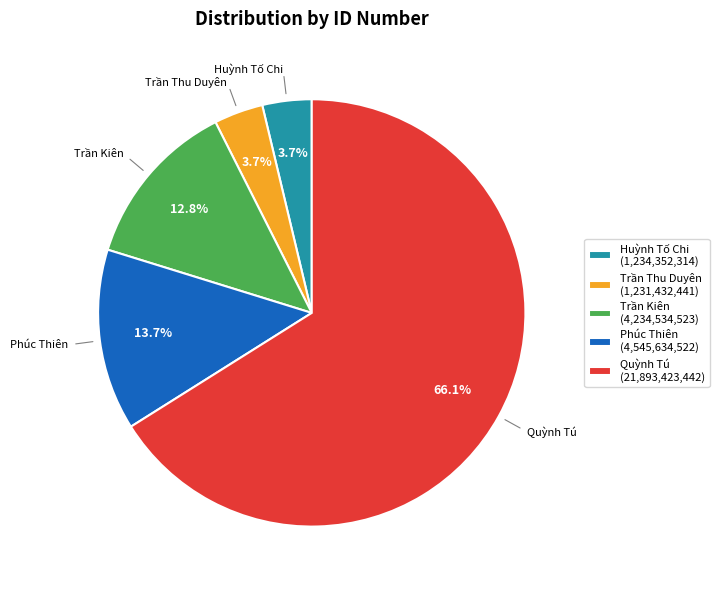

Which category accounts for the majority?

Quỳnh Tú